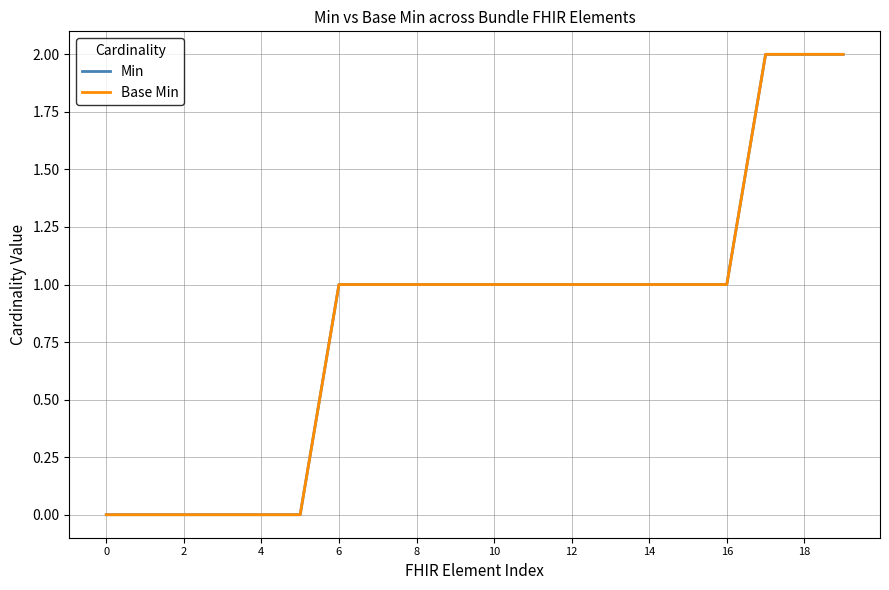

Is this an area chart (filled region under the line)?

No